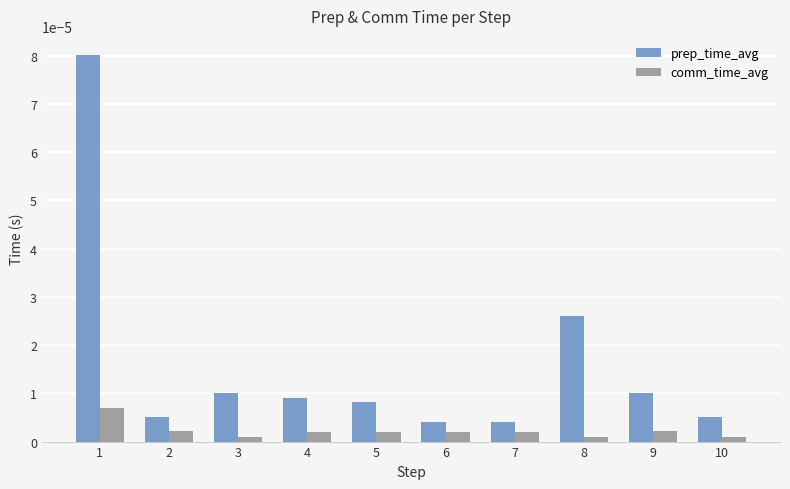

Which series has the largest range (max minus min)?

prep_time_avg